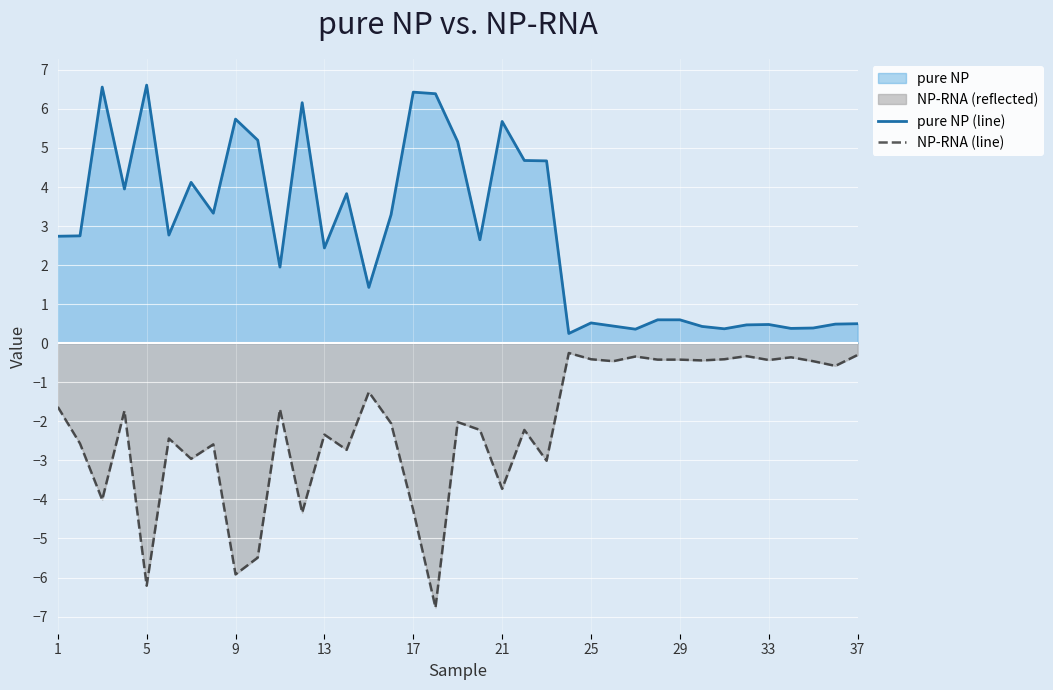

Count the number of categories in the chart.

37